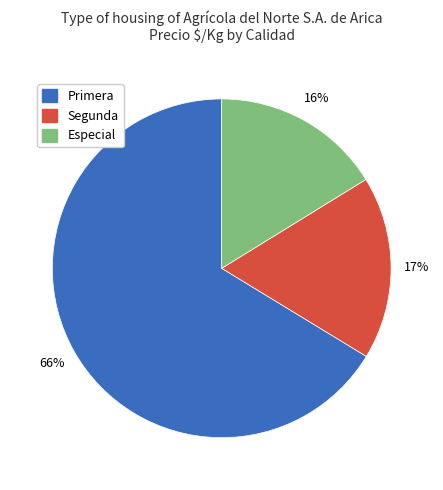

Combined, do Segunda and Primera account for over 50%?

Yes